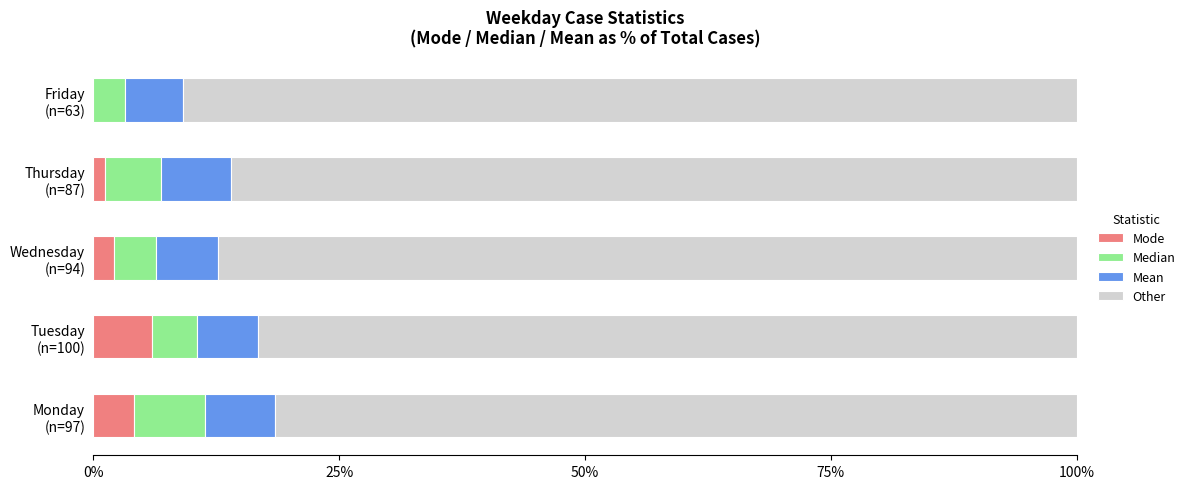

What is the maximum value for Mode?

6.0